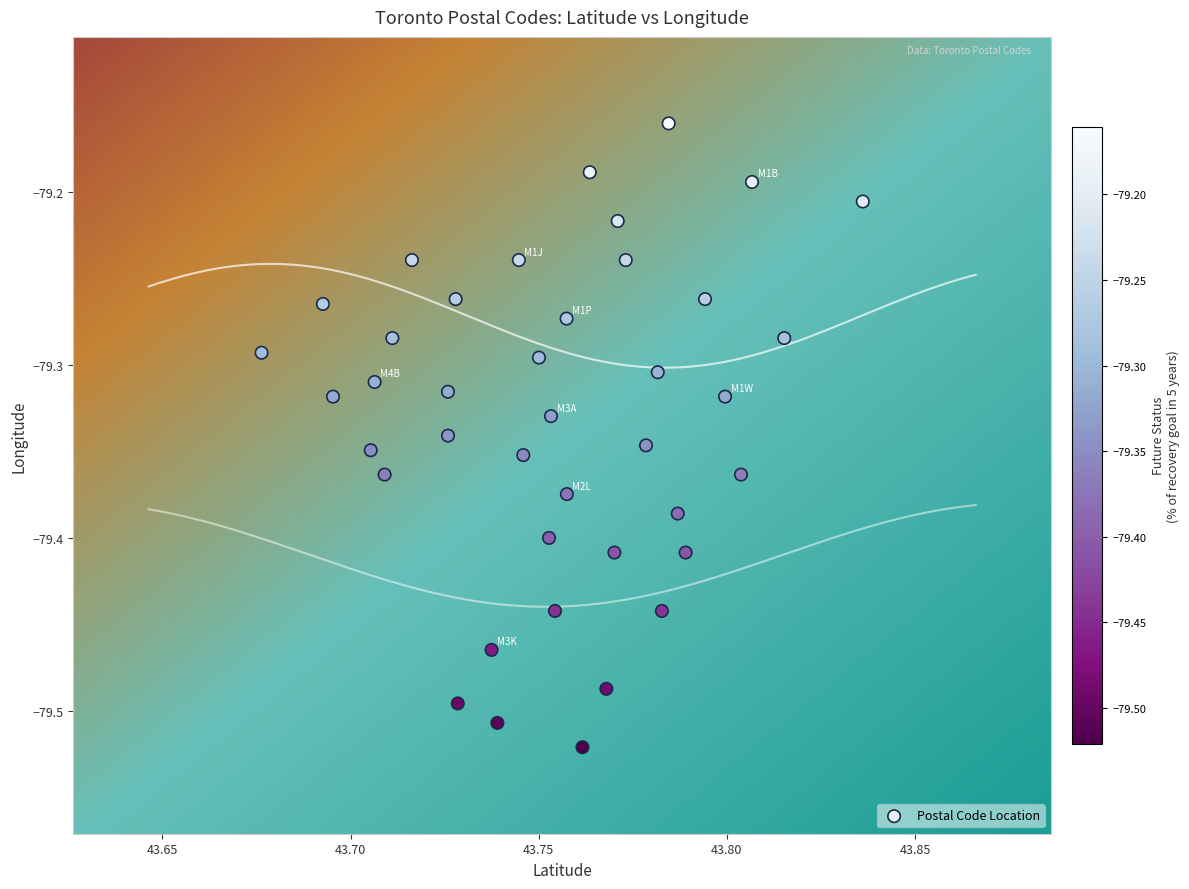

What is the range of Y values (max minus min)?

0.4